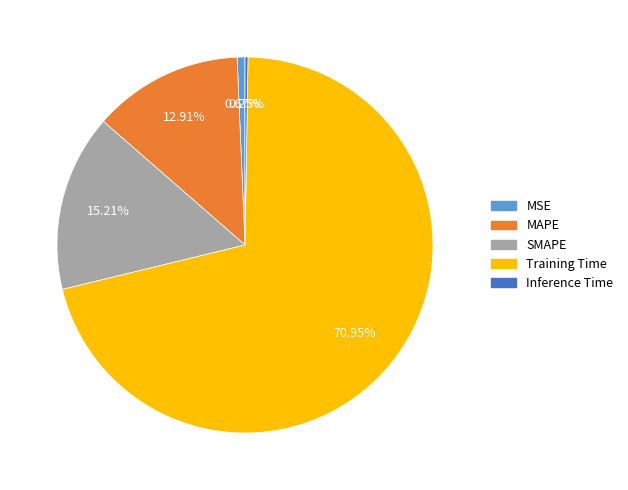

Which category has the biggest portion of the pie?

Training Time